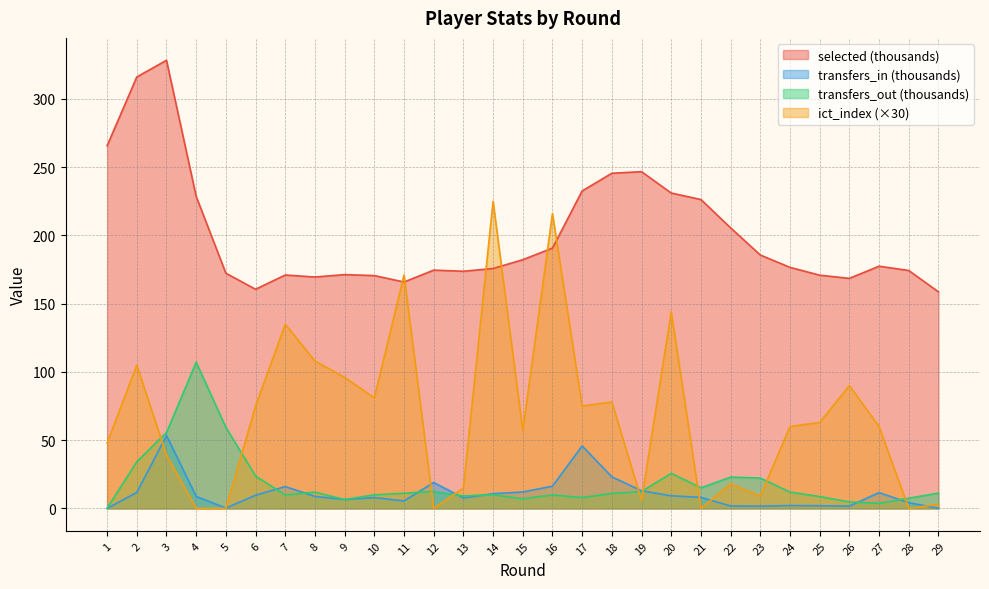

What is the greatest value displayed?

328.3